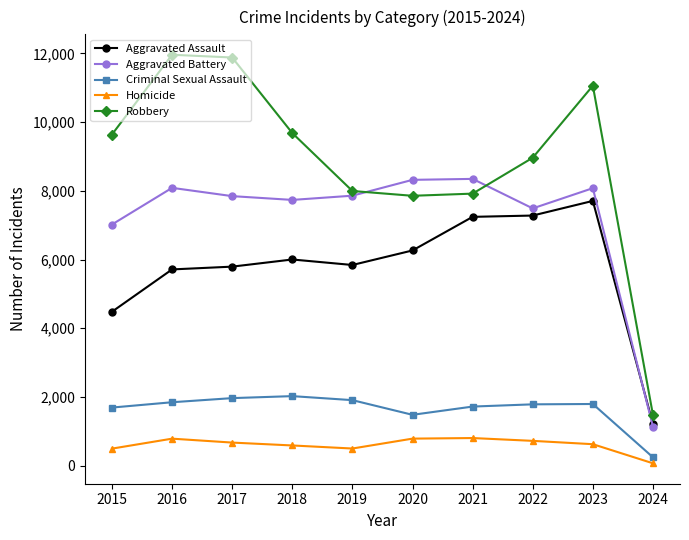

How many intersections are there between Robbery and Aggravated Battery?

2